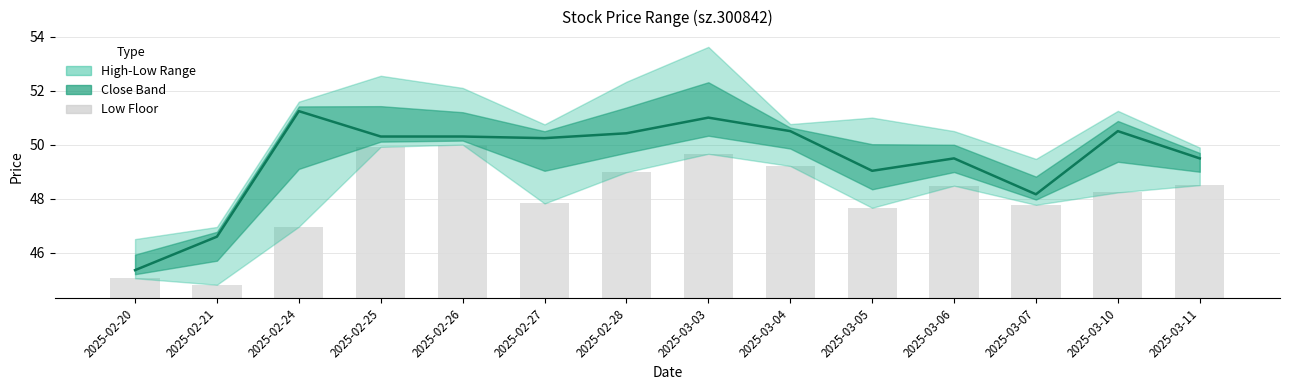

What is the change in value from 2025-02-20 to 2025-02-28?

+5.1